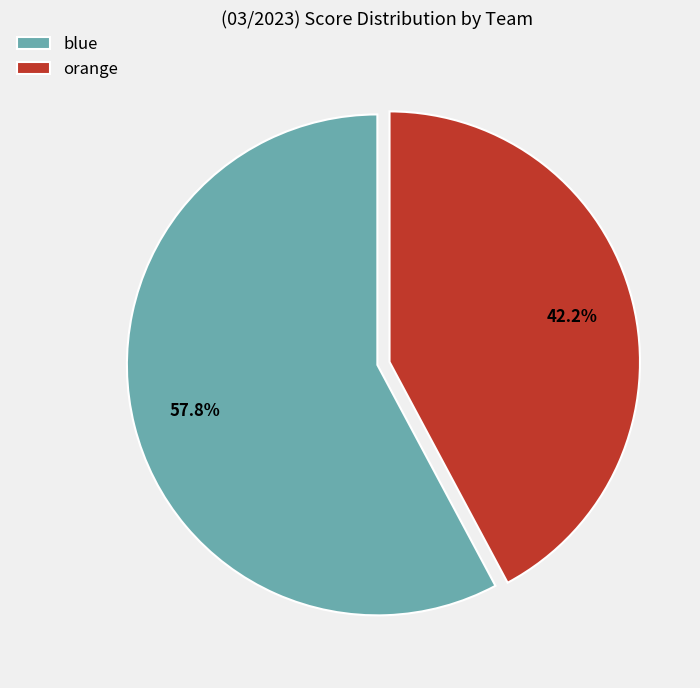

Which category has the biggest portion of the pie?

blue